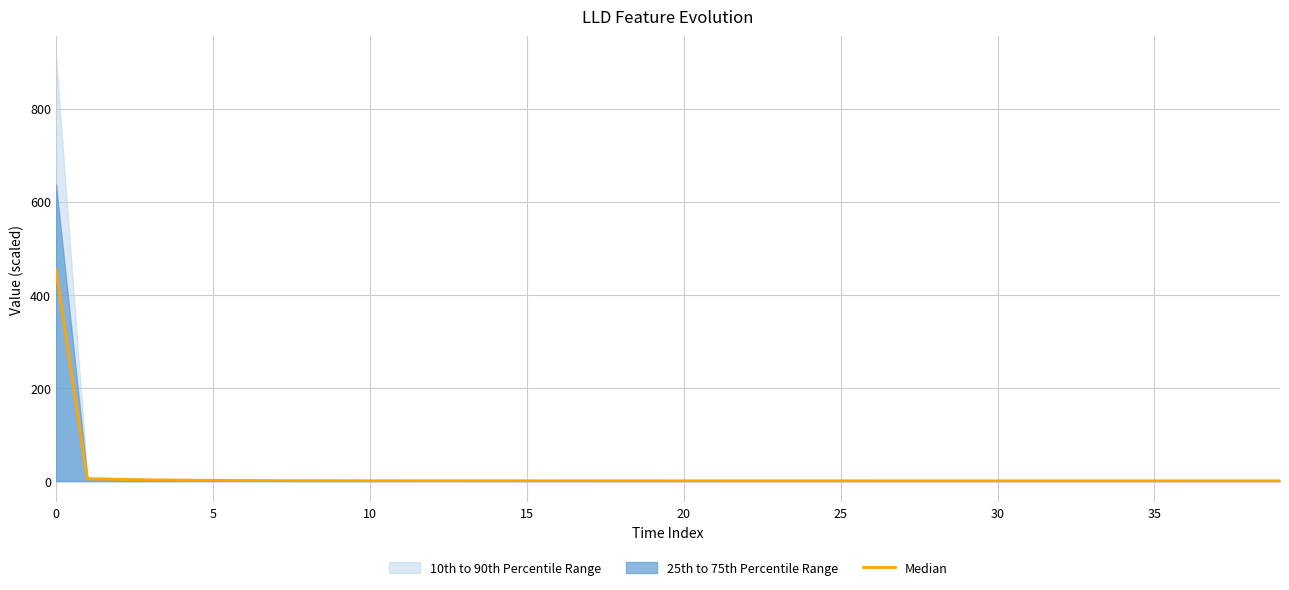

What is the sum of all values?

497.8